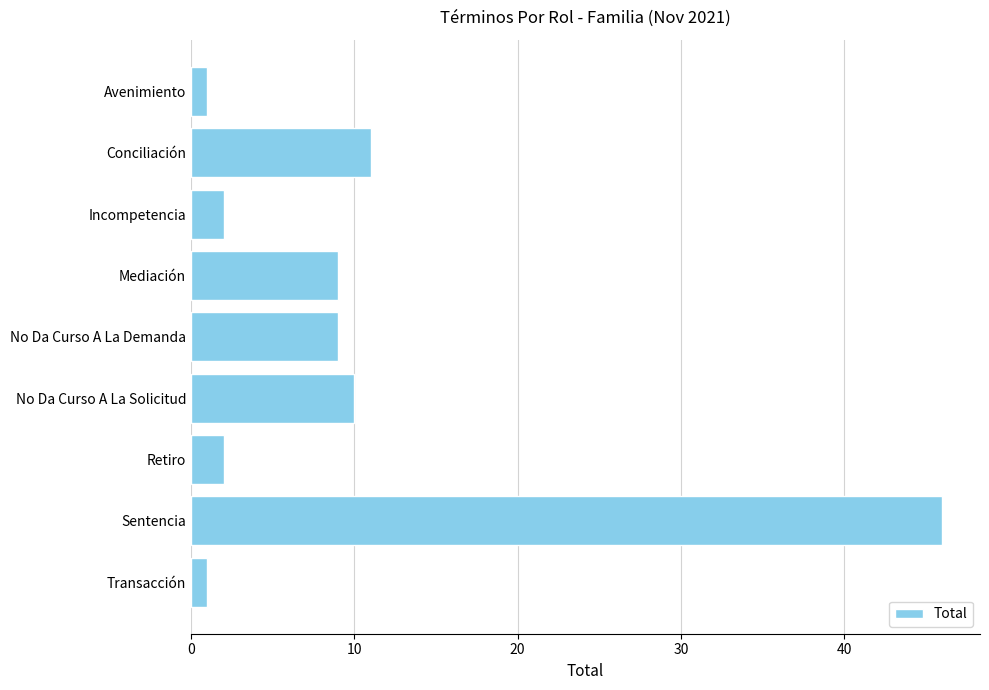

What is the average value?

10